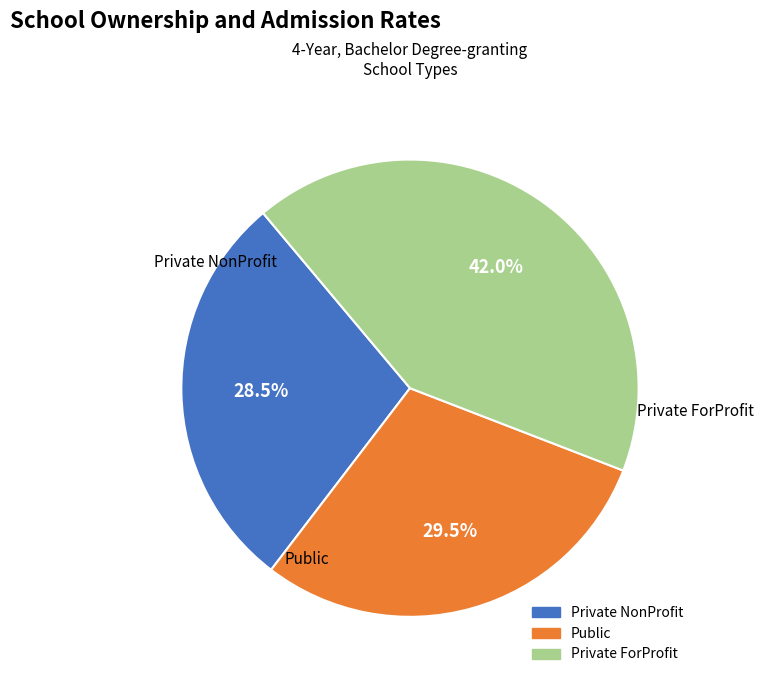

Is there a majority slice in this chart?

No